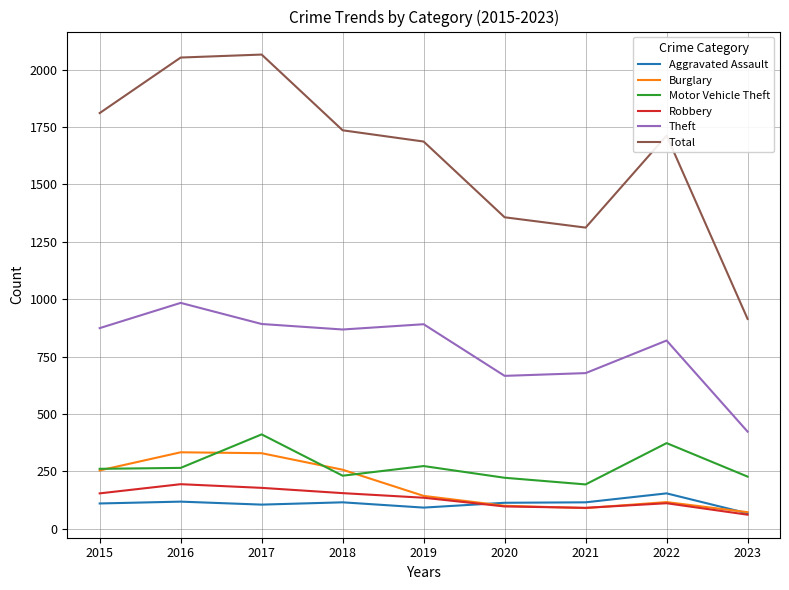

What is the difference between the Aggravated Assault values at 2016 and 2015?

8